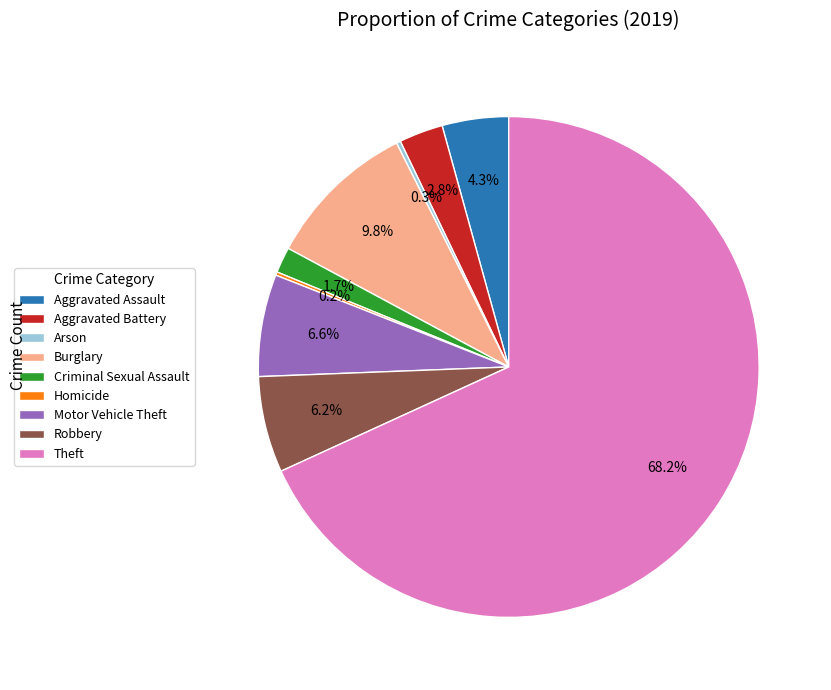

What is the ratio of the value at Theft to the value at Aggravated Assault?

15.9